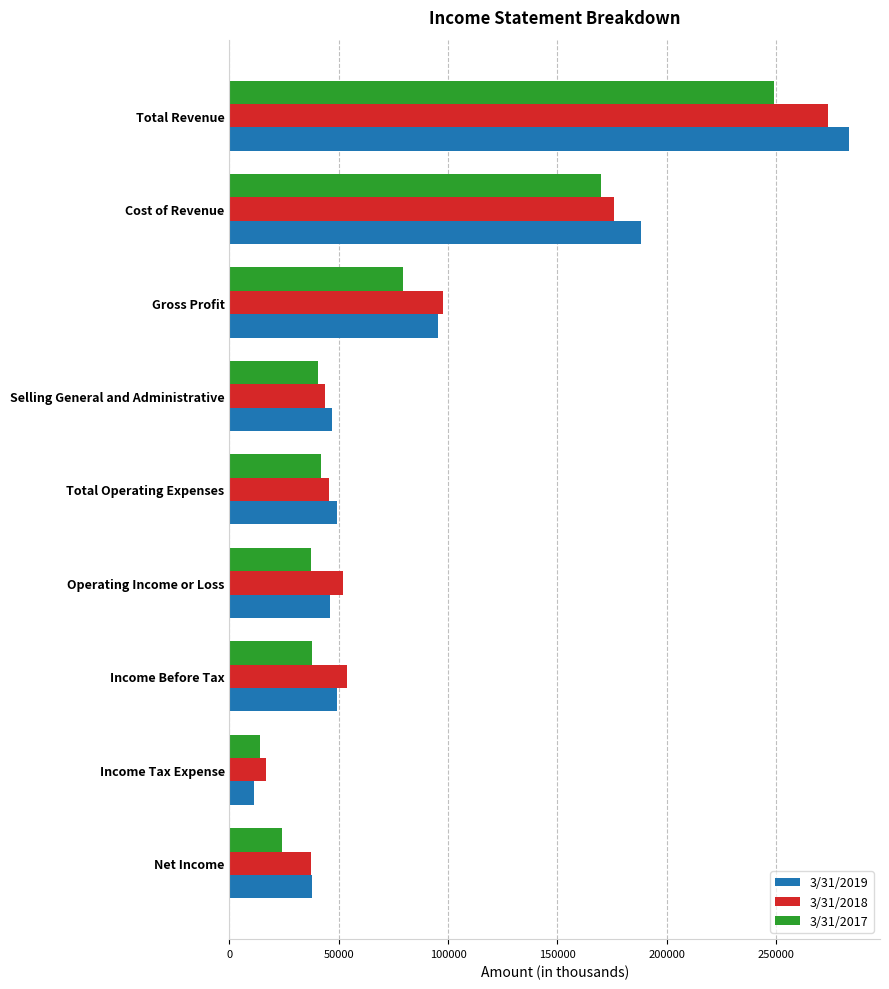

What is the difference between the maximum and minimum values in the 3/31/2018 series?

257294